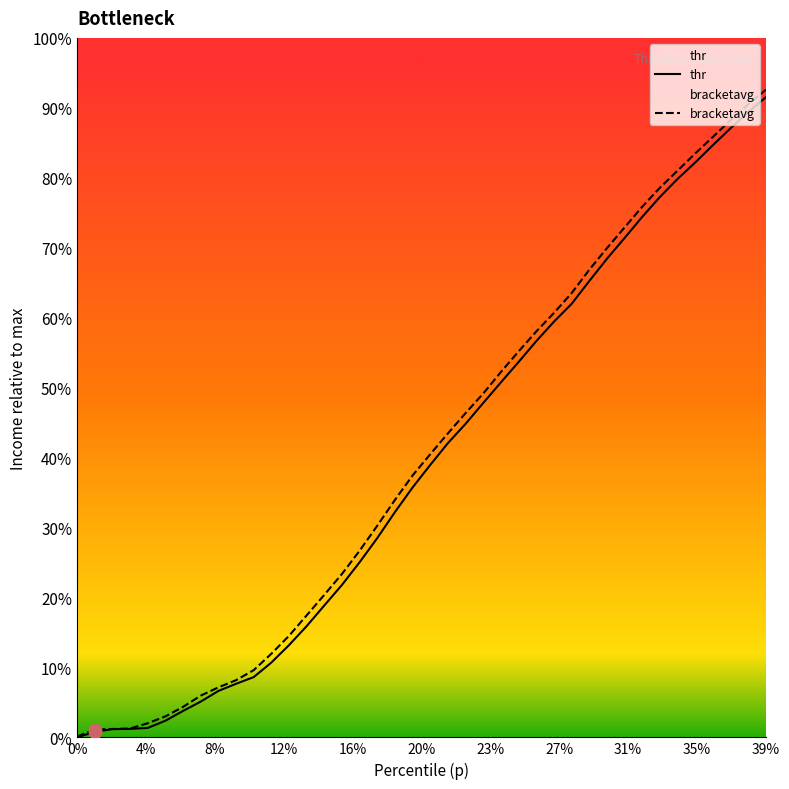

Which series reaches the minimum Y coordinate?

thr